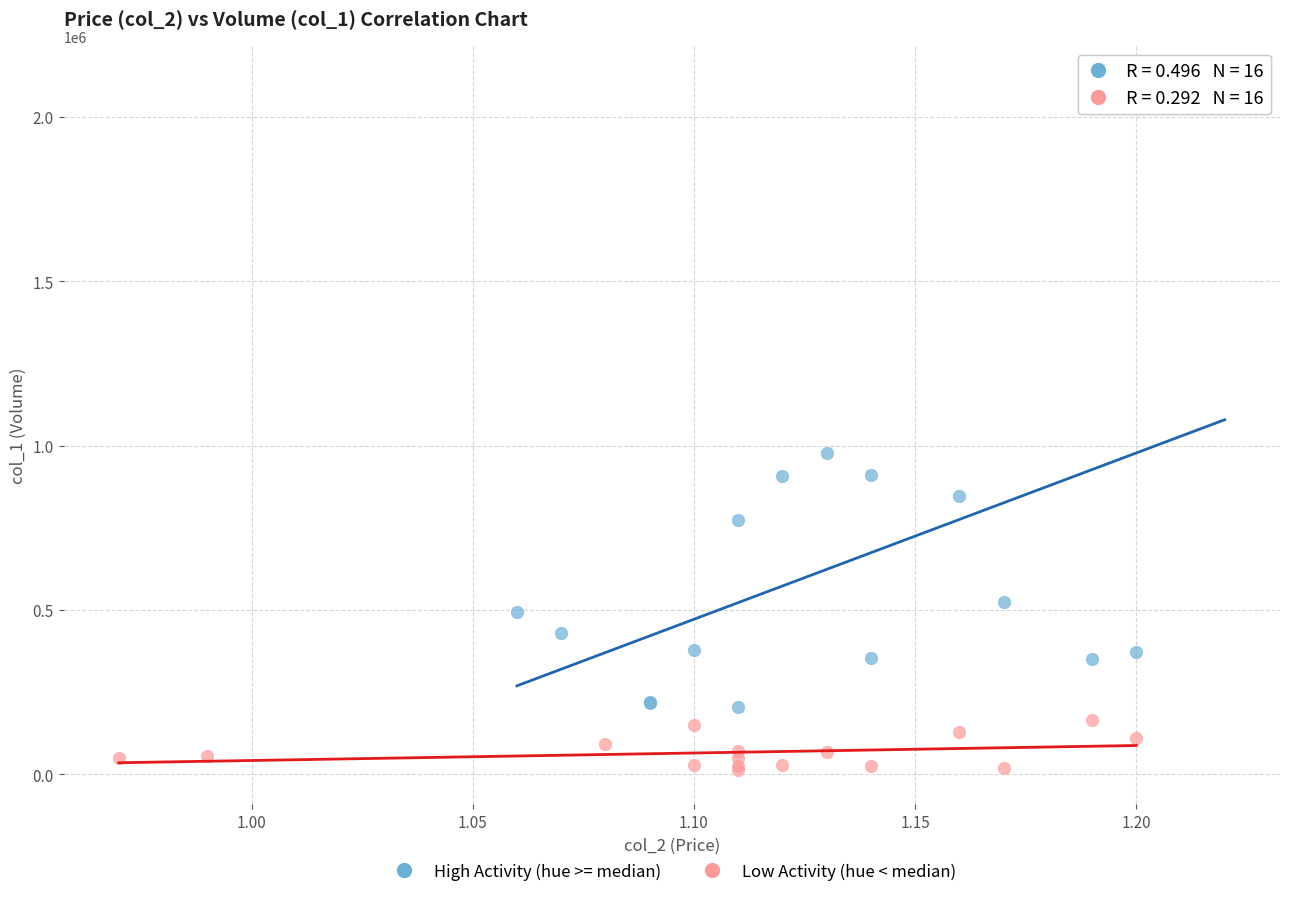

Which series reaches the maximum Y coordinate?

High Activity (hue >= median)